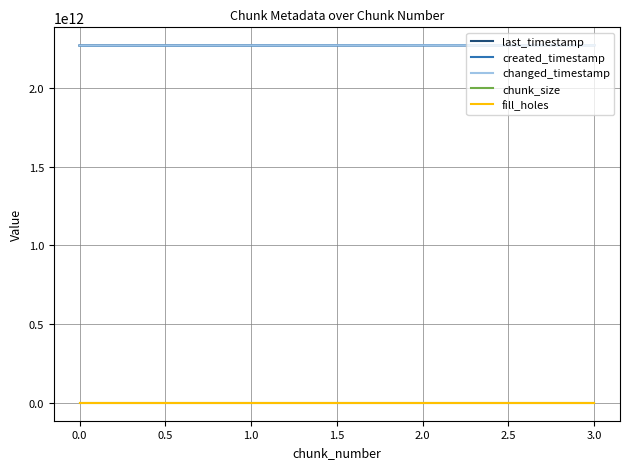

True or false: created_timestamp has more than 1 interior local peaks.

False